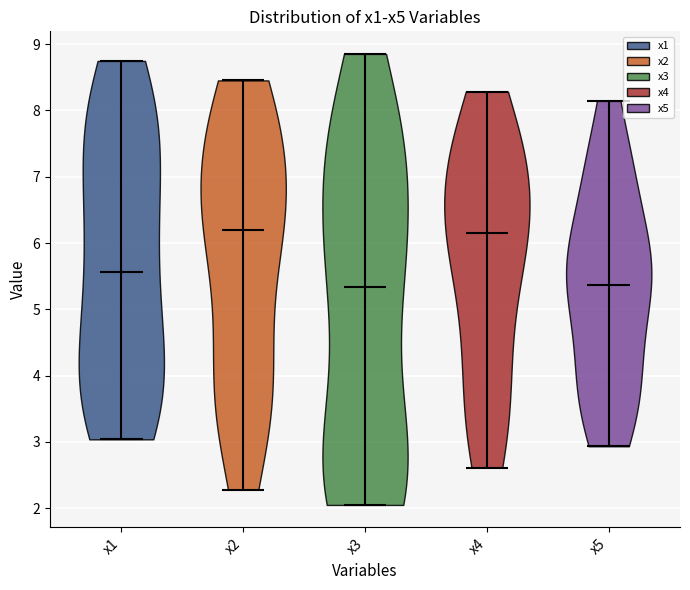

Reading left to right, read every violin against the y-axis: where its median line is, and the lowest and highest points it reaches. The values are not printed on the chart, so give them approximately, as read against the axis.

x1: median line 5.6, lowest point 3.0, highest point 8.7
x2: median line 6.2, lowest point 2.3, highest point 8.5
x3: median line 5.3, lowest point 2.0, highest point 8.9
x4: median line 6.1, lowest point 2.6, highest point 8.3
x5: median line 5.4, lowest point 2.9, highest point 8.1